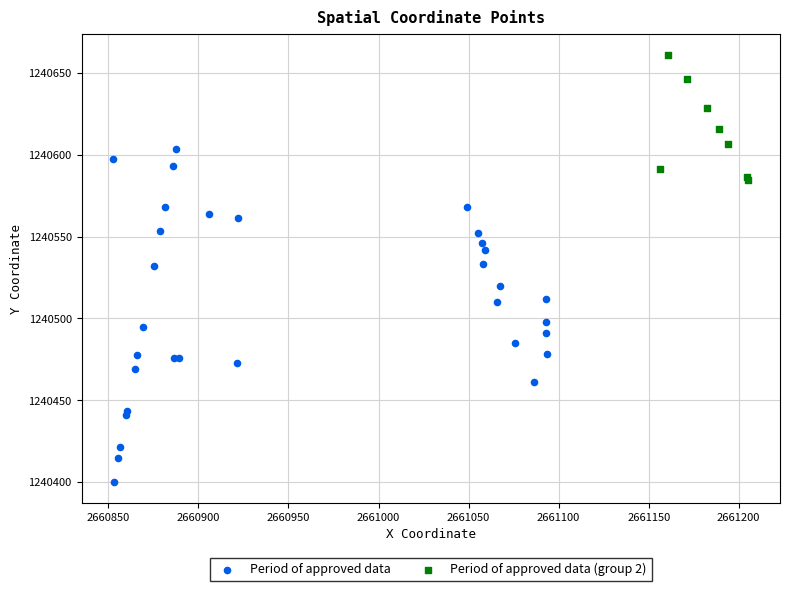

Which series has the largest Y range (max minus min)?

Period of approved data